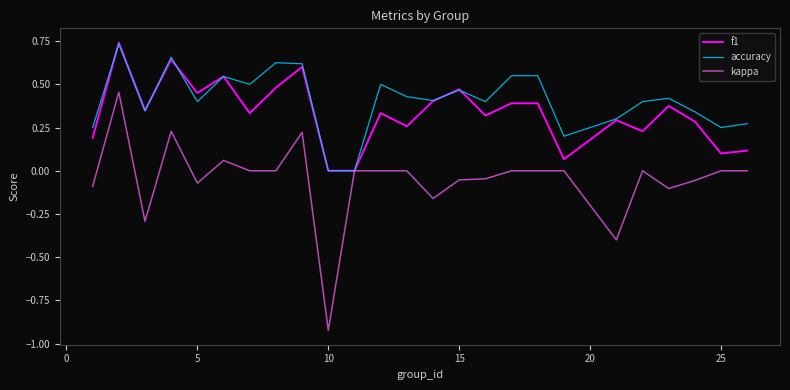

Which series has the largest range (max minus min)?

kappa